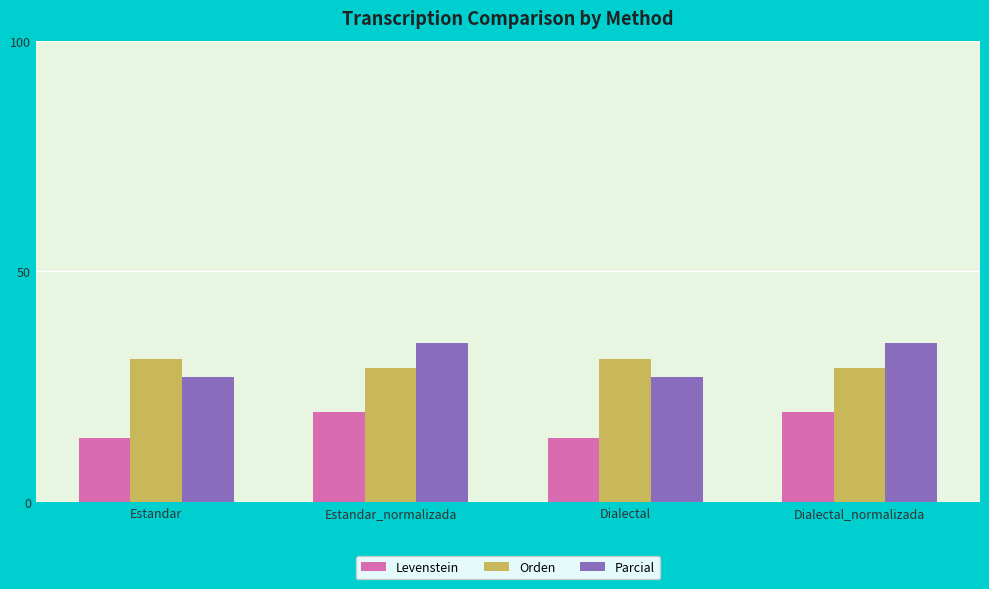

How many groups of bars are there?

4